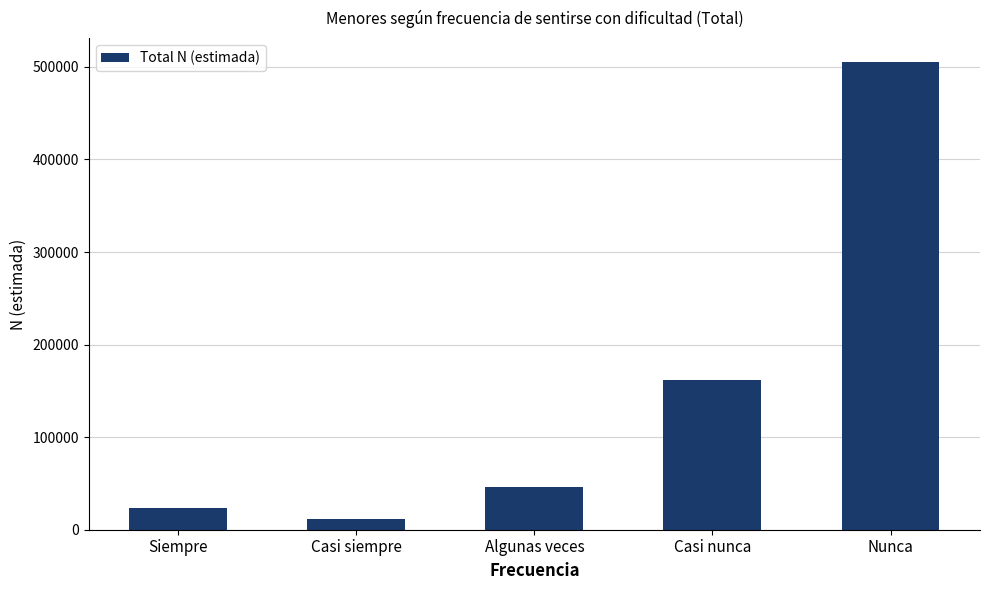

What is the average value?

149661